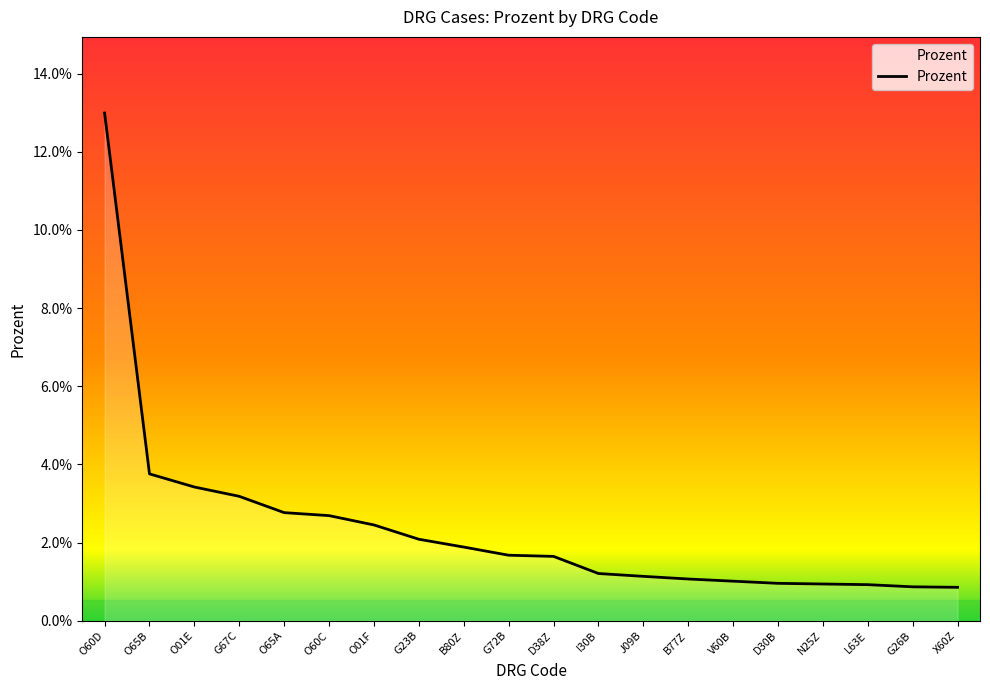

Does the chart display data point markers on the line(s)?

No